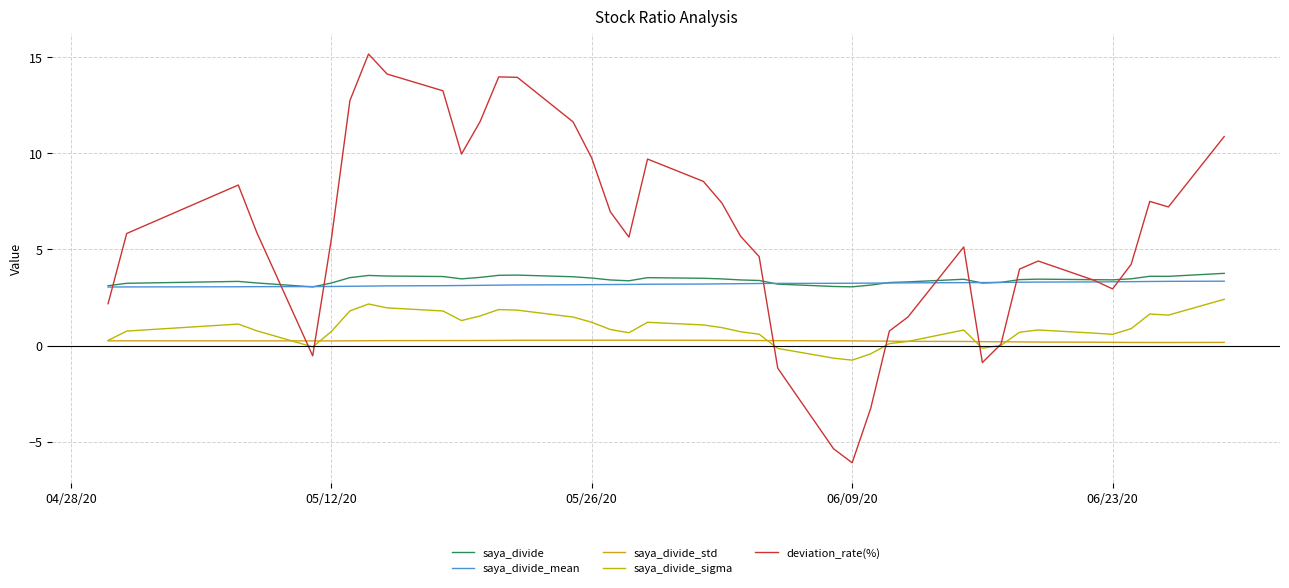

What is the minimum value for saya_divide?

3.1